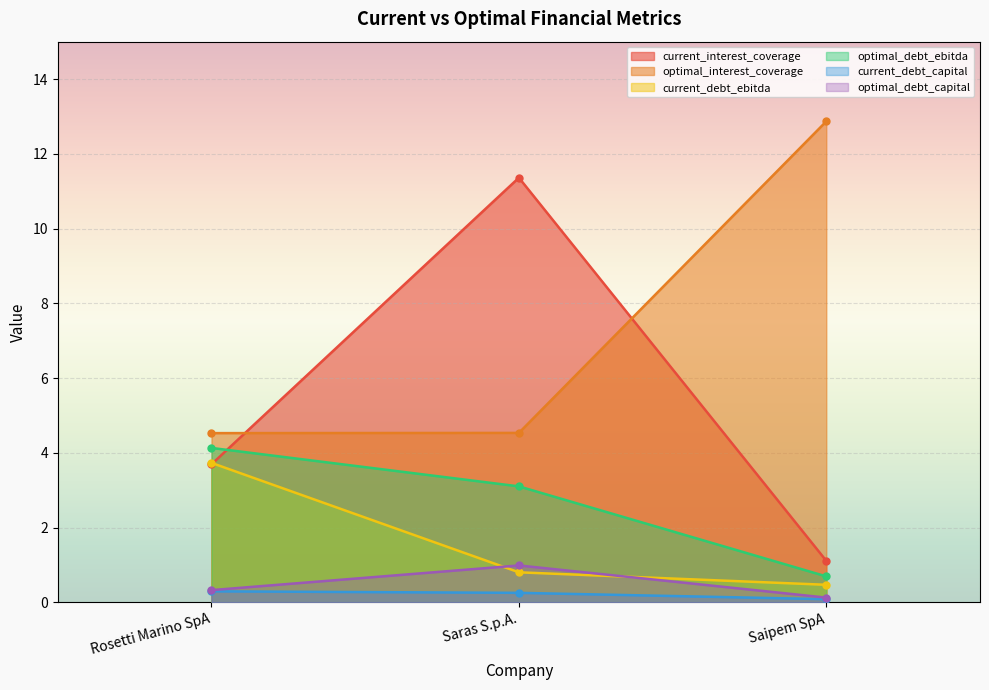

Reading right to left, transcribe all the data shown in this chart.

current_interest_coverage: Saipem SpA=1.1	Saras S.p.A.=11.4	Rosetti Marino SpA=3.7
optimal_interest_coverage: Saipem SpA=12.9	Saras S.p.A.=4.5	Rosetti Marino SpA=4.5
current_debt_ebitda: Saipem SpA=0.5	Saras S.p.A.=0.8	Rosetti Marino SpA=3.7
optimal_debt_ebitda: Saipem SpA=0.7	Saras S.p.A.=3.1	Rosetti Marino SpA=4.1
current_debt_capital: Saipem SpA=0.1	Saras S.p.A.=0.3	Rosetti Marino SpA=0.3
optimal_debt_capital: Saipem SpA=0.1	Saras S.p.A.=1.0	Rosetti Marino SpA=0.3